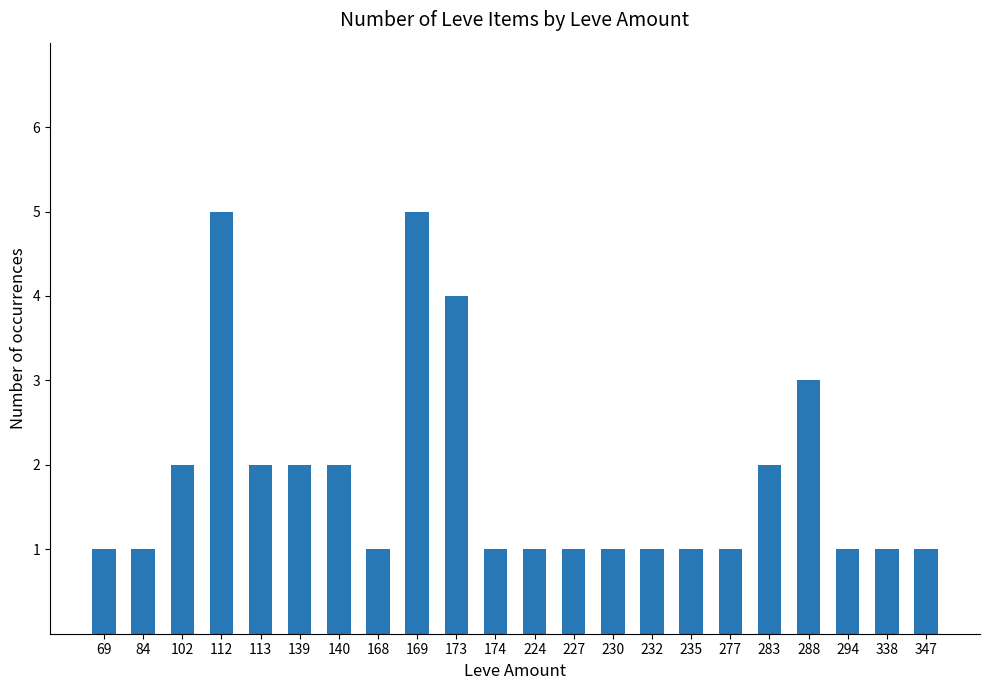

What value does the data have at 347?

1